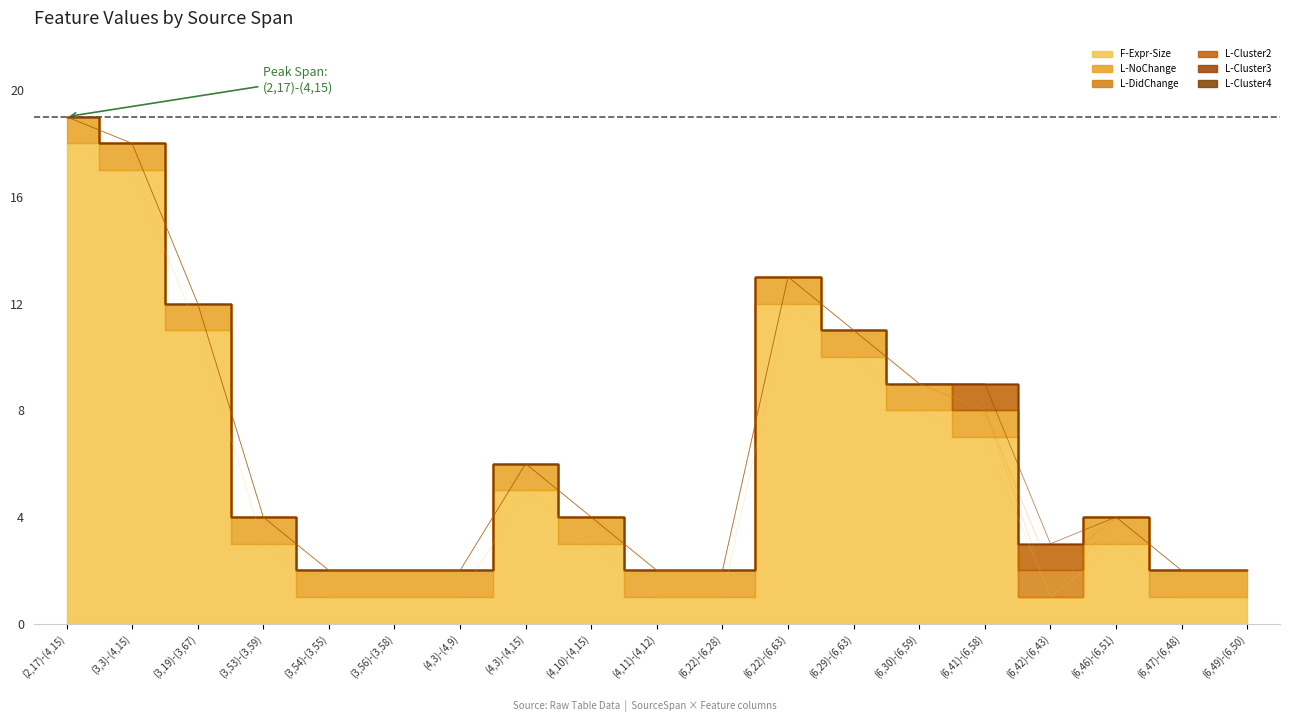

True or false: L-NoChange and L-Cluster3 intersect in this chart.

False